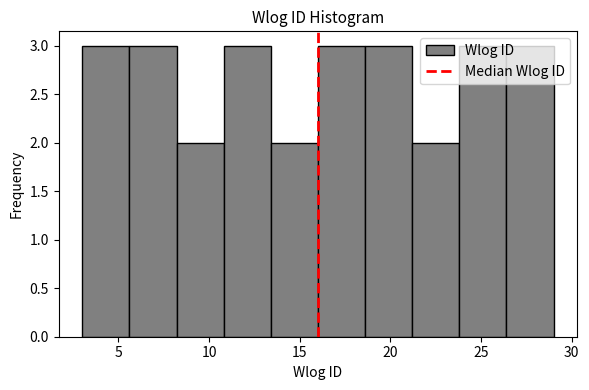

What is the height of the bar covering 5.6 to 8.2 on the x-axis? Neither the bar edges nor the heights are printed on the chart, so give them approximately, as read against the axes.

3